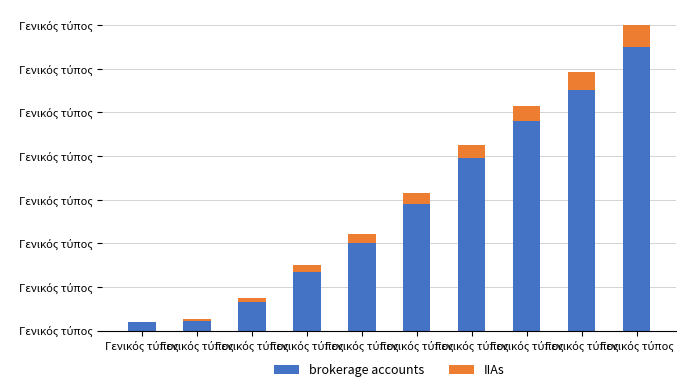

What are all the series names shown in the legend?

brokerage accounts, IIAs